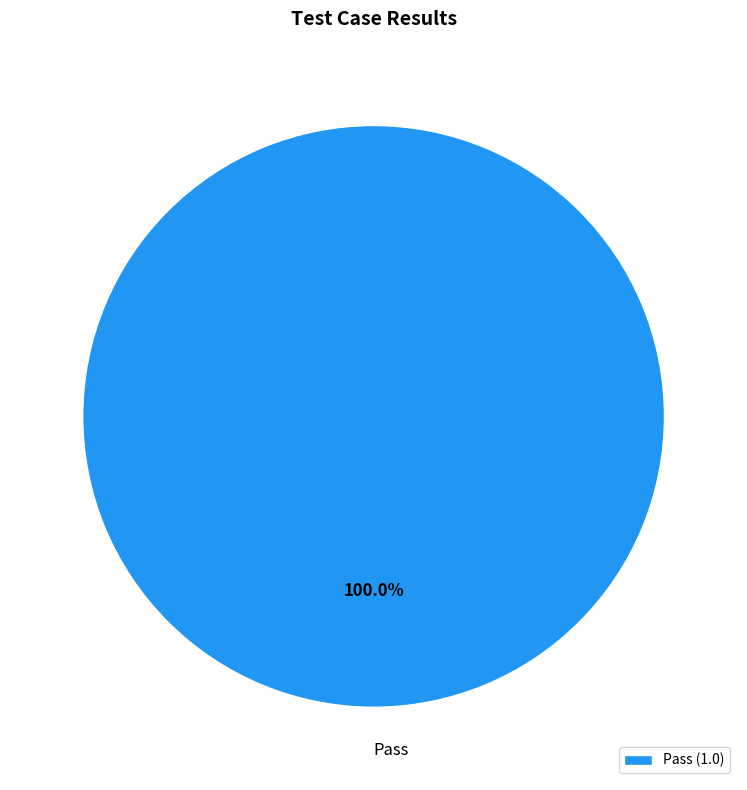

Rank the categories by value from highest to lowest.

Pass (1.0)